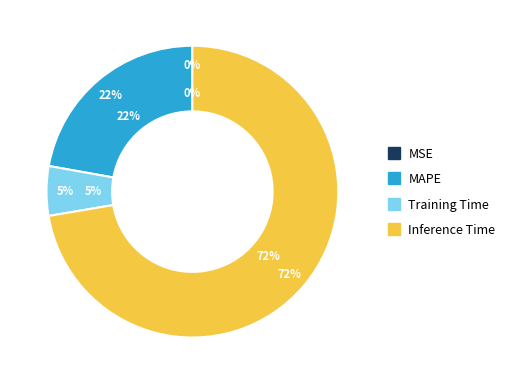

Combined, what portion of the pie is MSE and MAPE?

22.2%